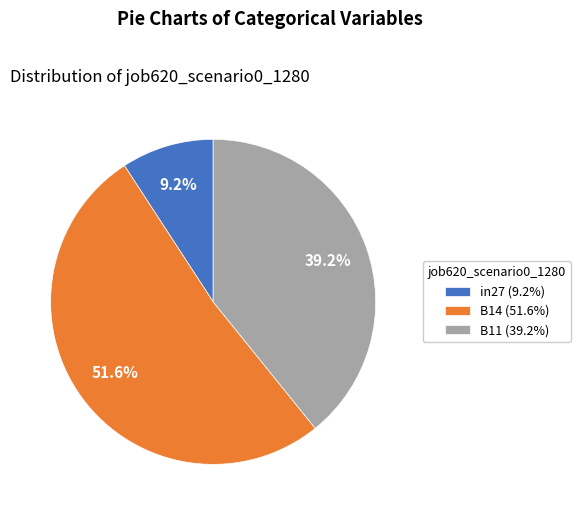

To the nearest percent, what is the difference between the largest and smallest slice percentages?

42%